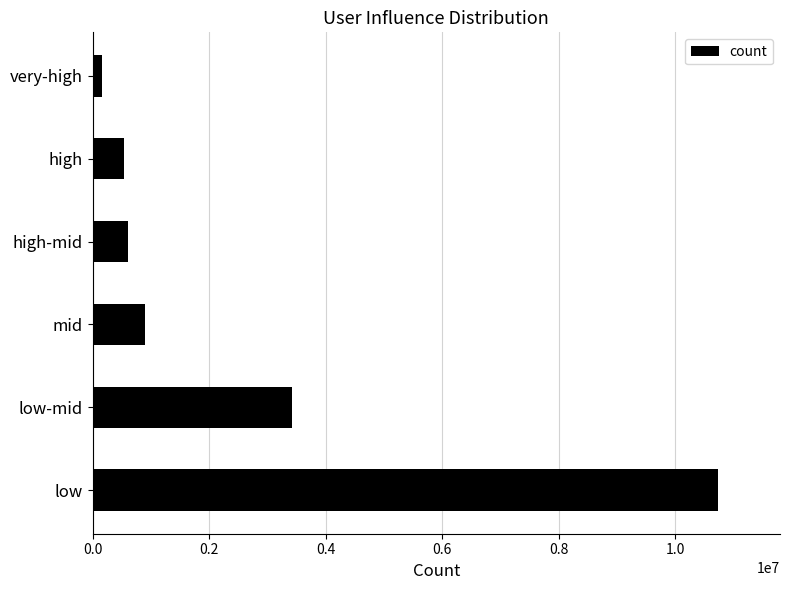

What is the change in value from low-mid to high?

-2871093